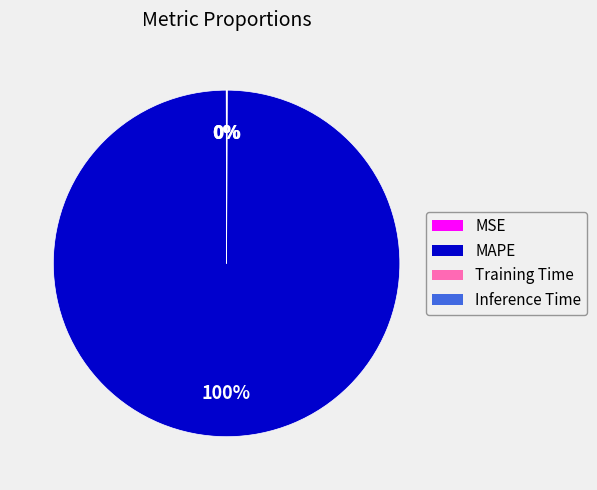

Which category has the biggest portion of the pie?

MAPE